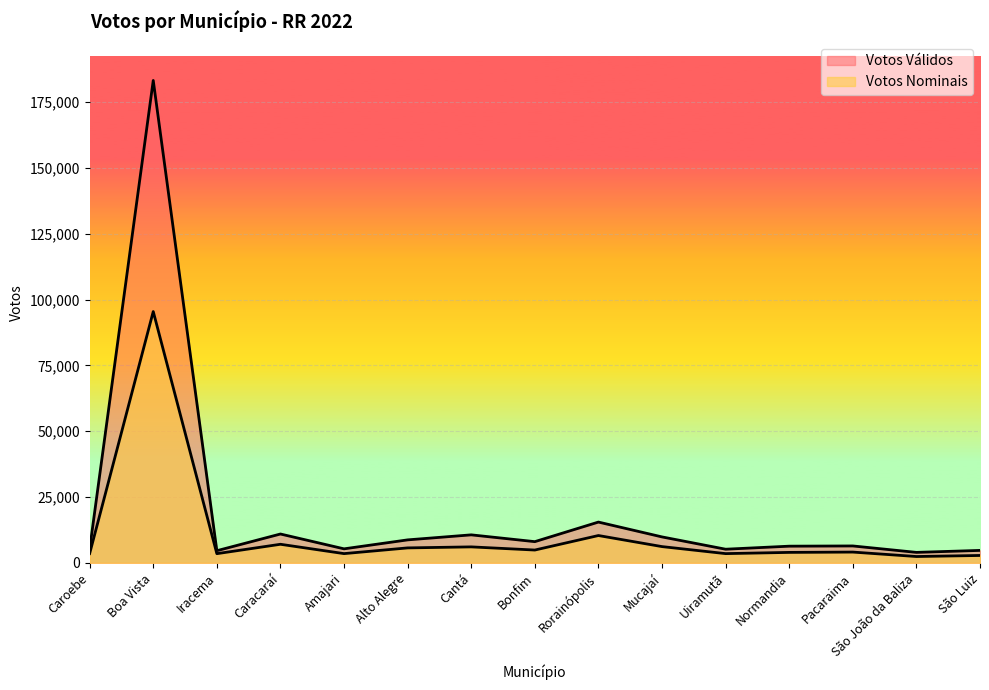

Rank the series by their average value, from lowest to highest.

Votos Nominais, Votos Válidos